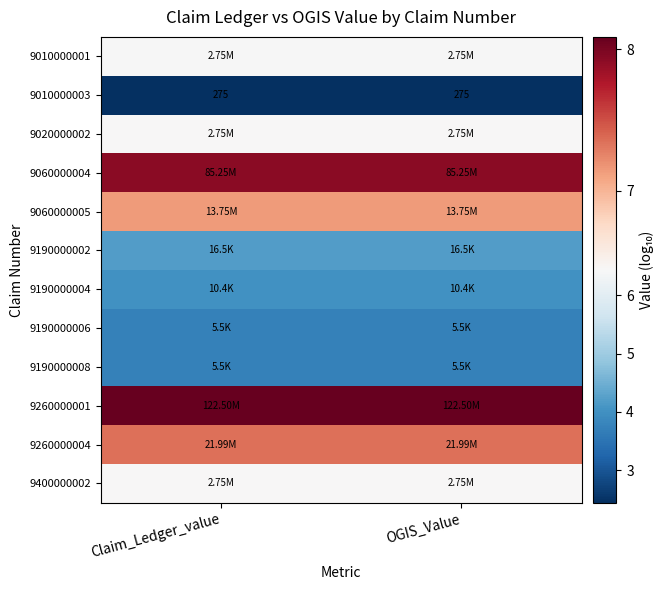

At Claim_Ledger_value, list the series in order from smallest to largest.

9010000003, 9190000006, 9190000008, 9190000004, 9190000002, 9010000001, 9020000002, 9400000002, 9060000005, 9260000004, 9060000004, 9260000001